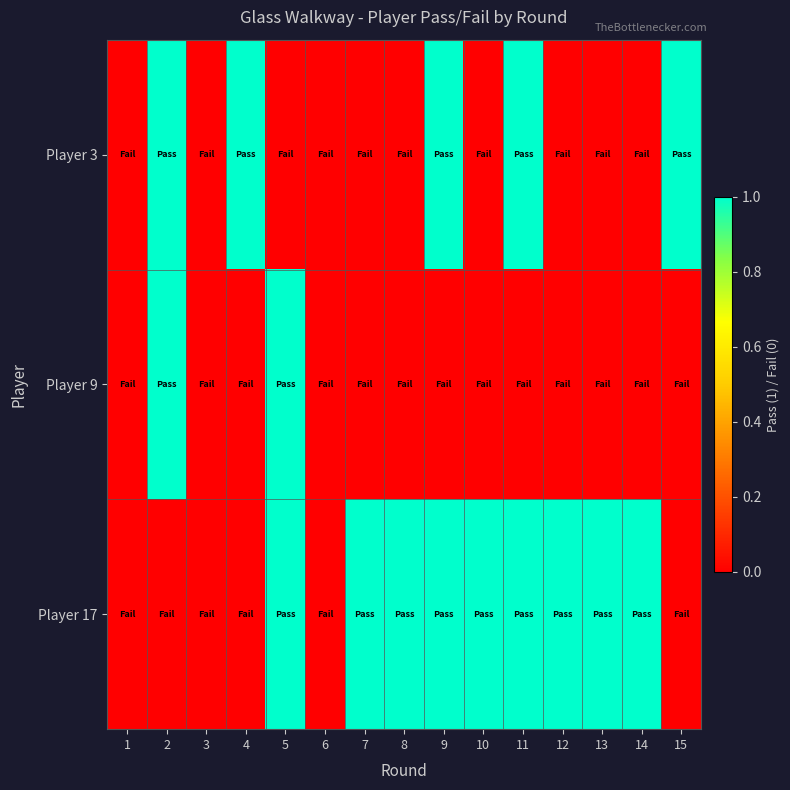

At which category is the sum across all series the highest?

2